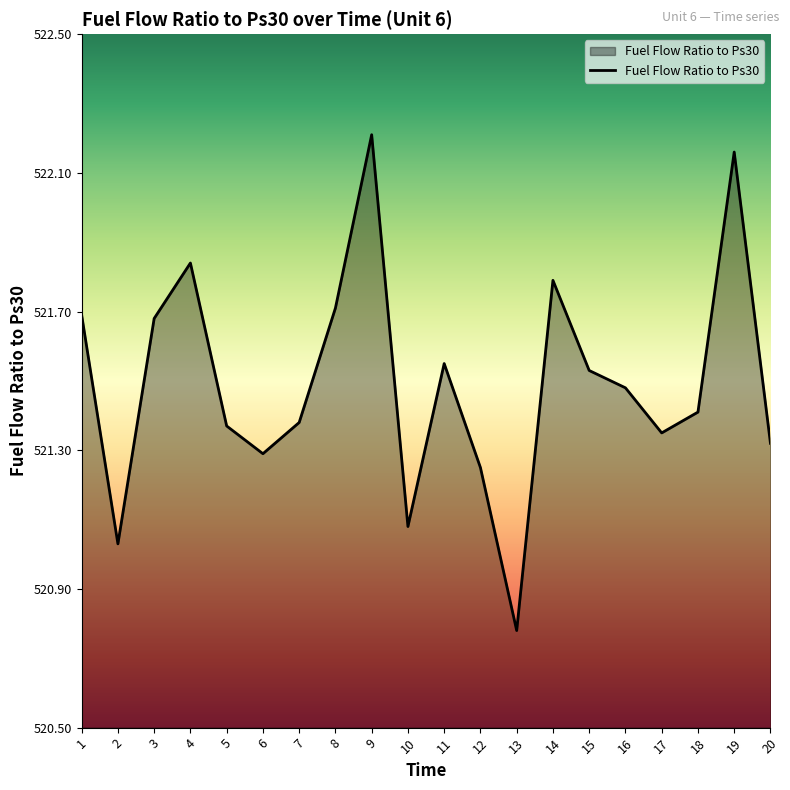

True or false: there are more than 0 points higher than both neighbors.

True